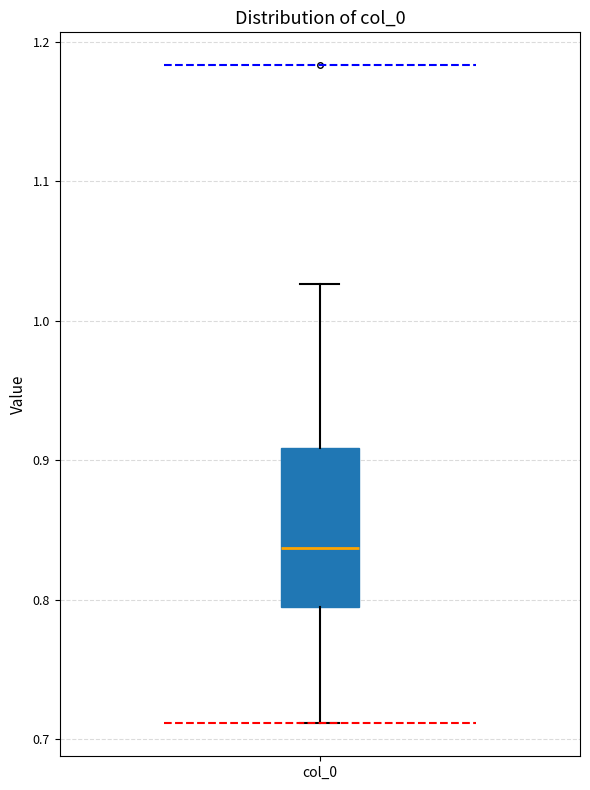

Where does the lower whisker of the box for col_0 end on the y-axis? The values are not printed on the chart, so give them approximately, as read against the axis.

0.71